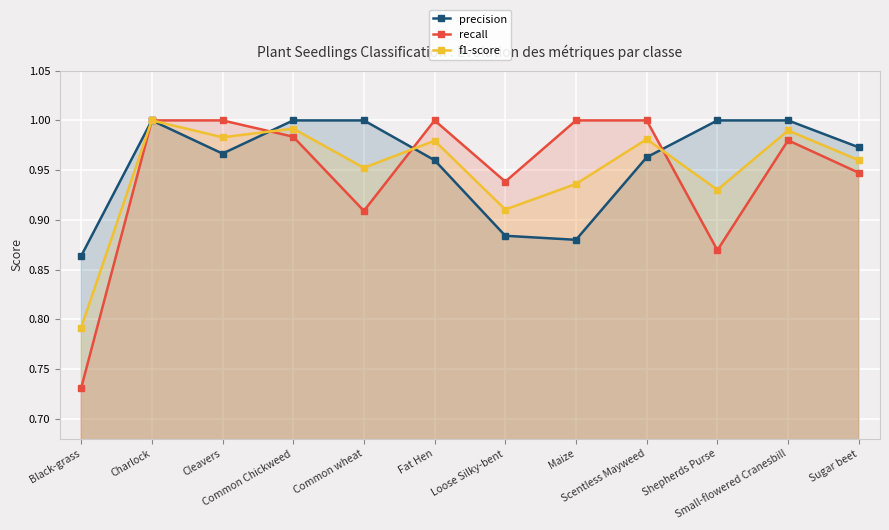

What are all the series names shown in the legend?

precision, recall, f1-score